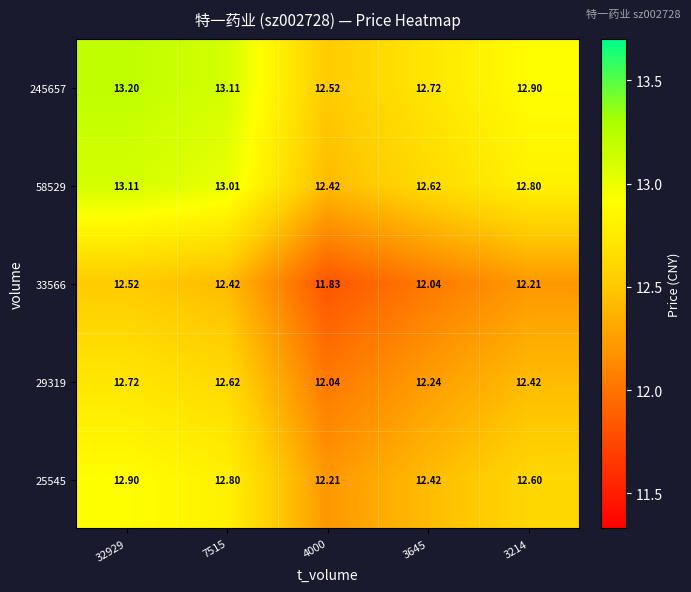

Is the value of 29319 at 7515 greater than the value of 33566 at 32929?

Yes